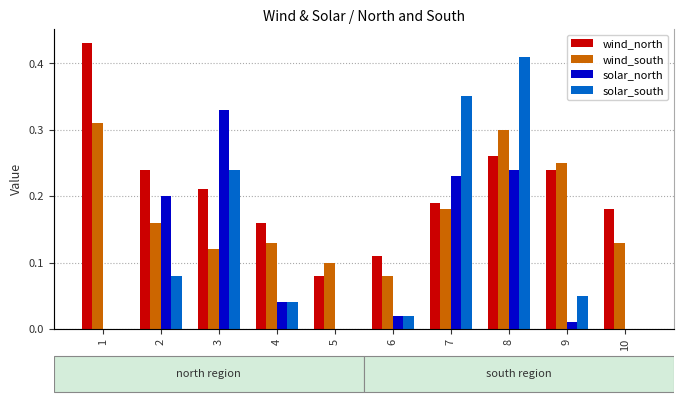

What is the sum of all solar_north values?

1.1